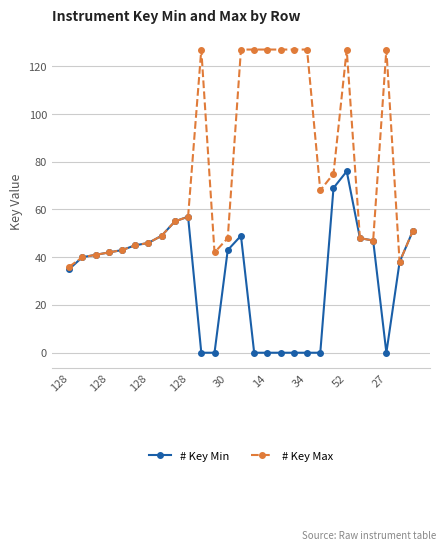

Rank the series by their maximum value, from lowest to highest.

# Key Min, # Key Max